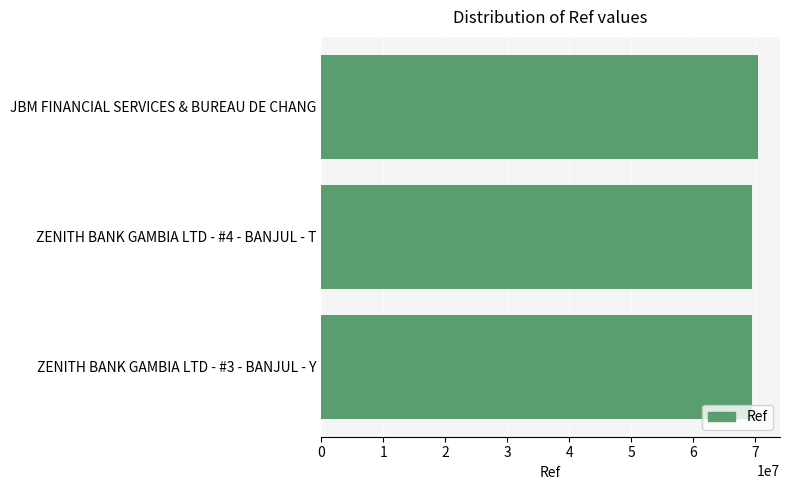

What is the minimum value shown in the chart?

69441707